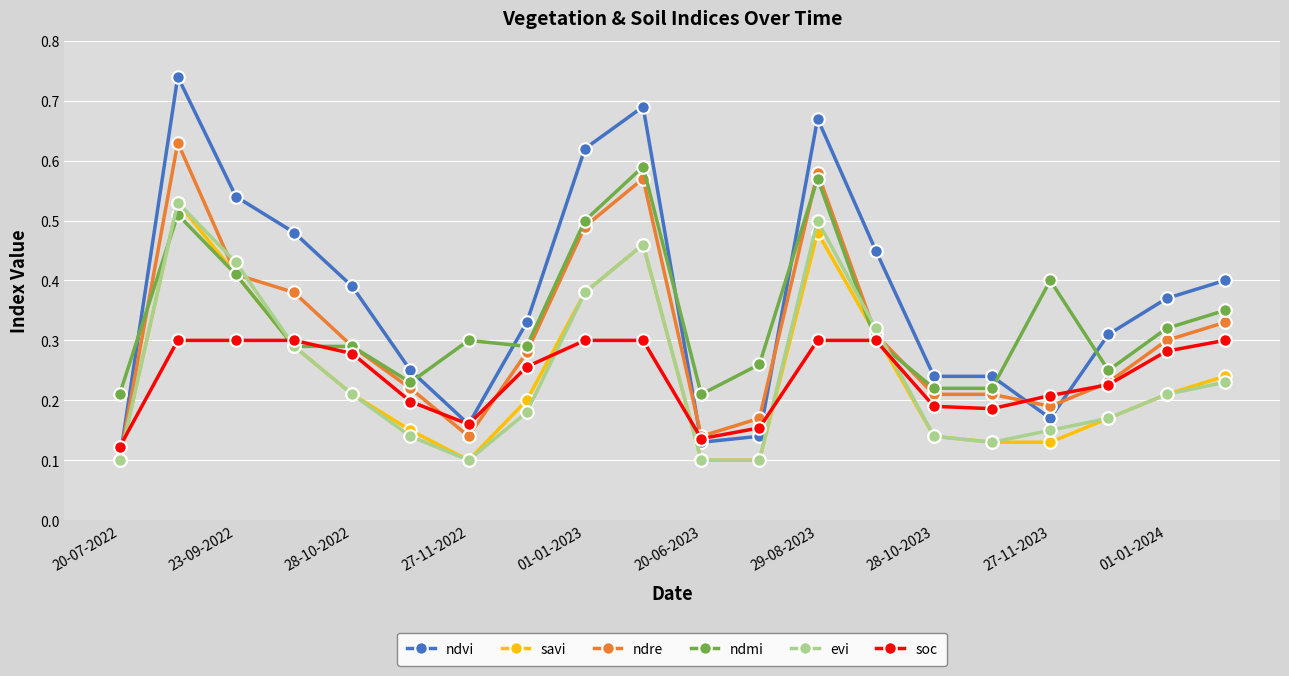

Which series has the largest total across all categories?

ndvi